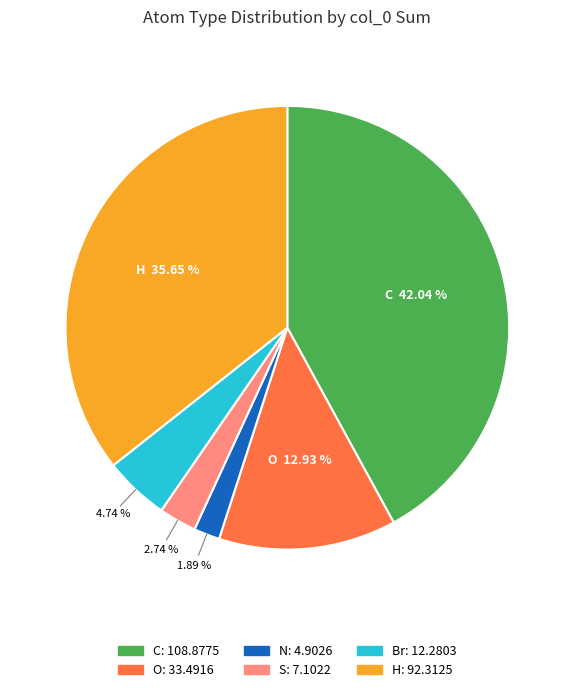

Rank the categories by value from lowest to highest.

N, S, Br, O, H, C